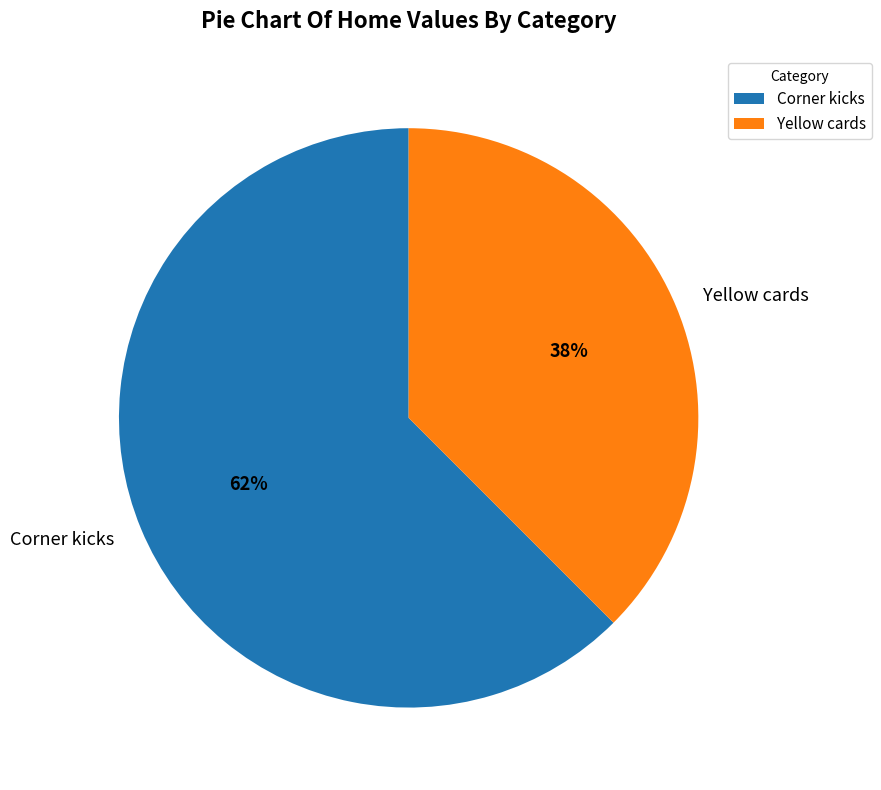

To the nearest percent, what is the average slice percentage?

50%